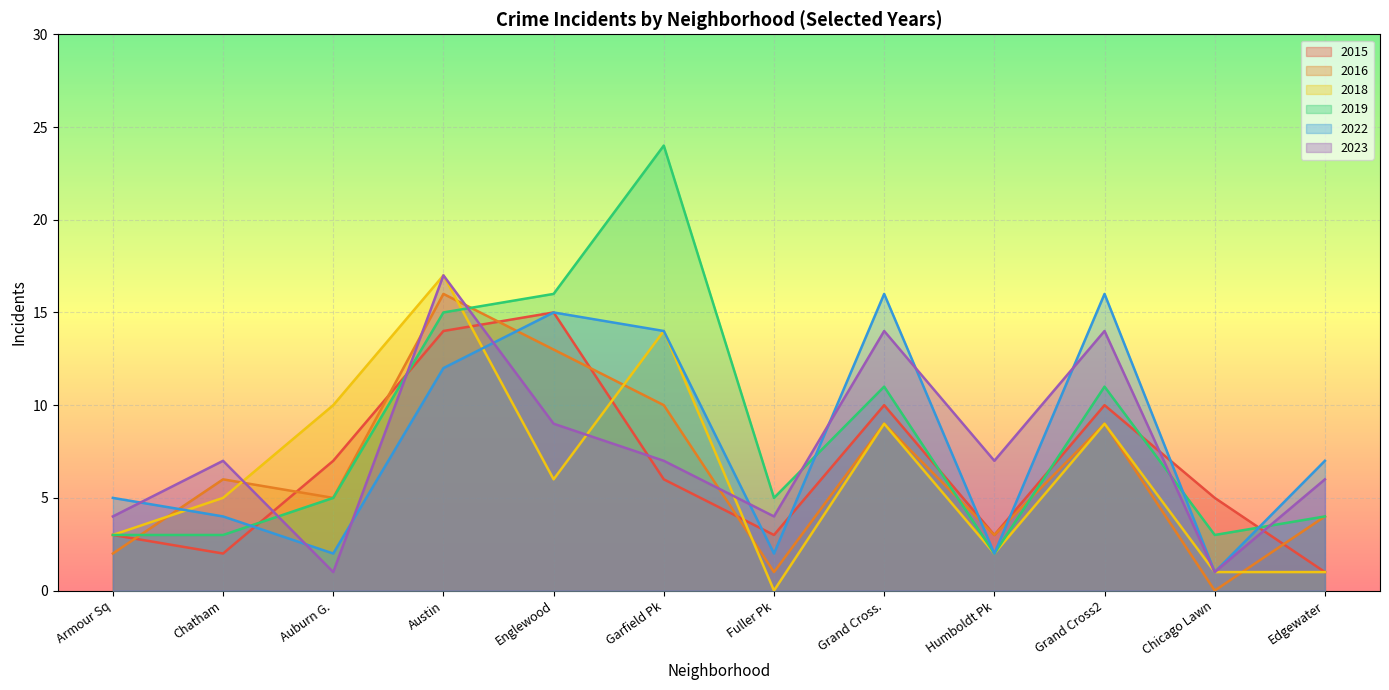

What is the spread (max minus min) of values at Austin?

5